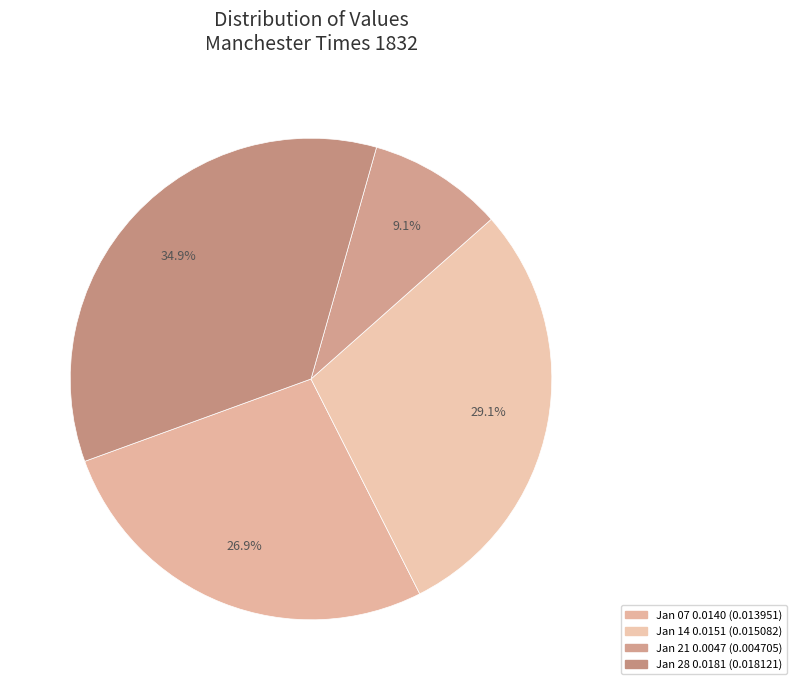

How many segments does this pie chart have?

4